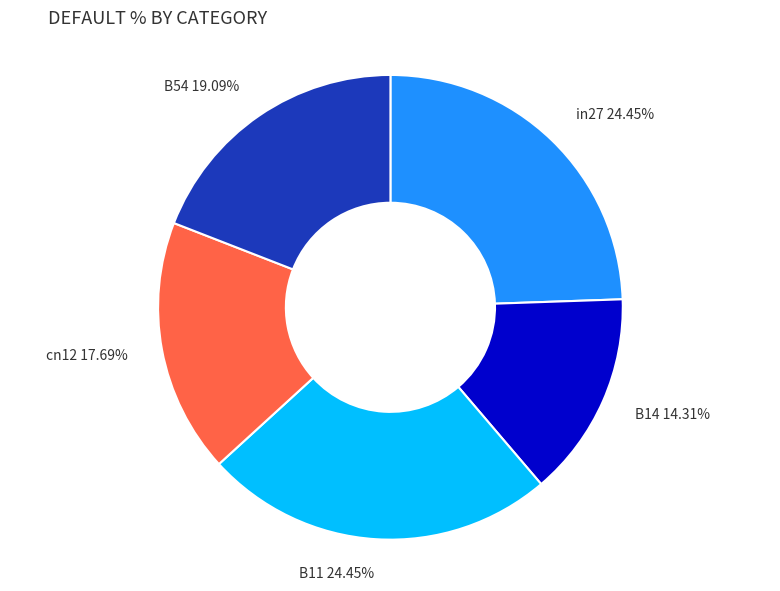

Is there any slice that represents more than half of the pie?

No